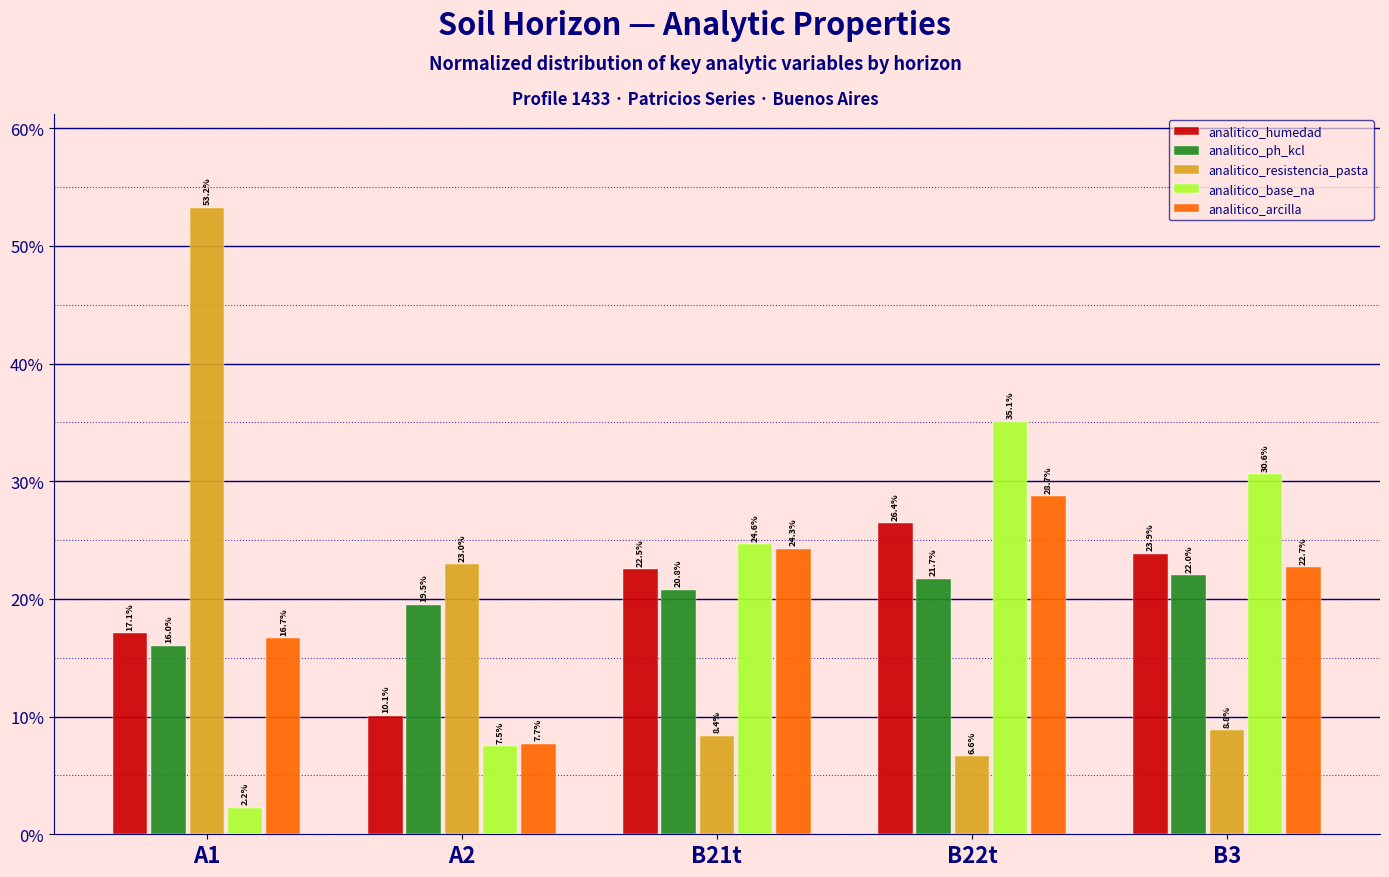

Between B21t and B22t, which series saw the biggest shift?

analitico_base_na